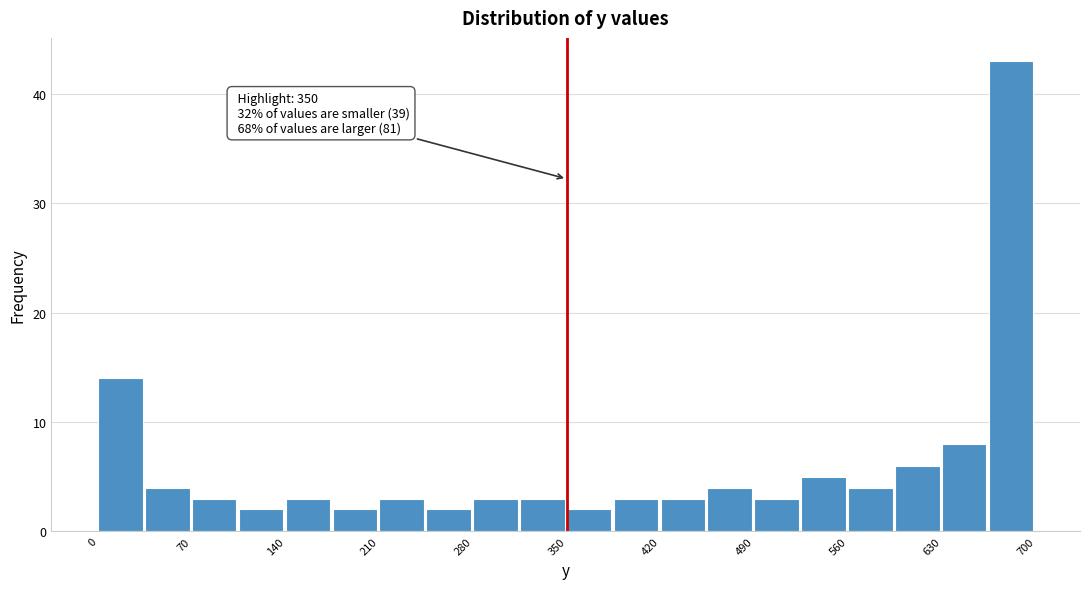

Around what value on the x-axis is the tallest bar? Give the approximate position of its centre, as read against the axis.

680